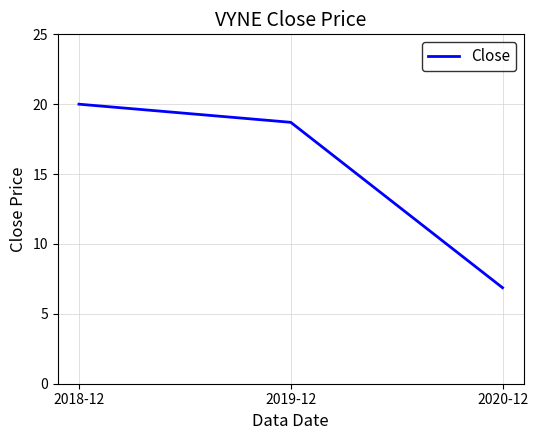

True or false: the data shows 5.6 at 2019-12.

False